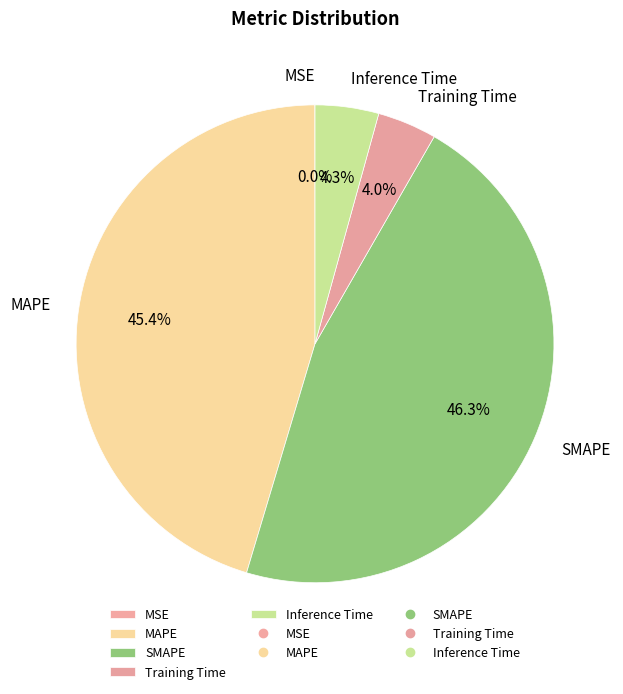

Is SMAPE the majority of the pie?

No